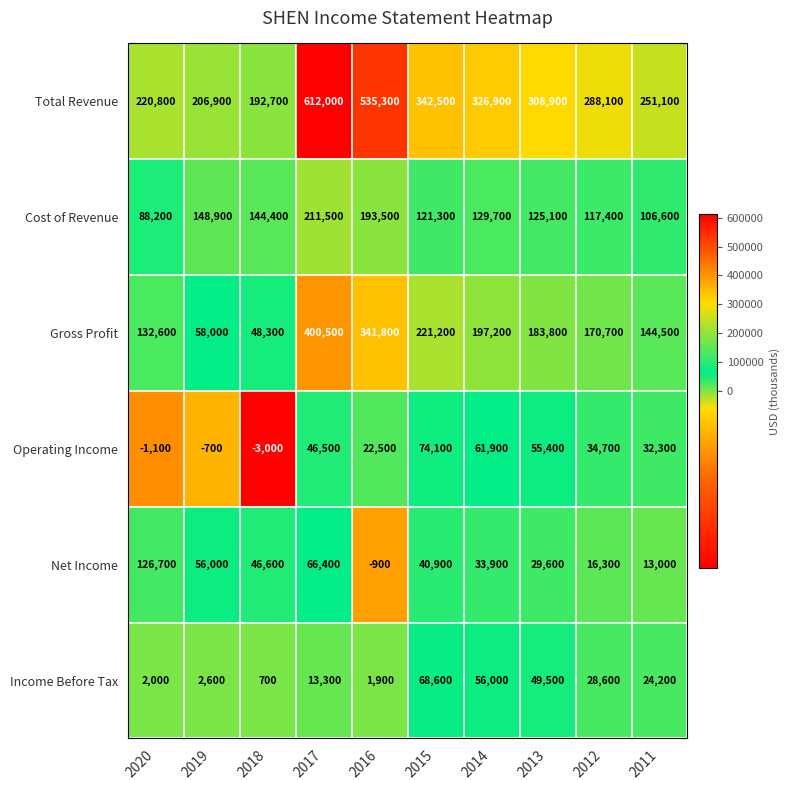

True or false: Operating Income has a value of -323 at 2020.

False